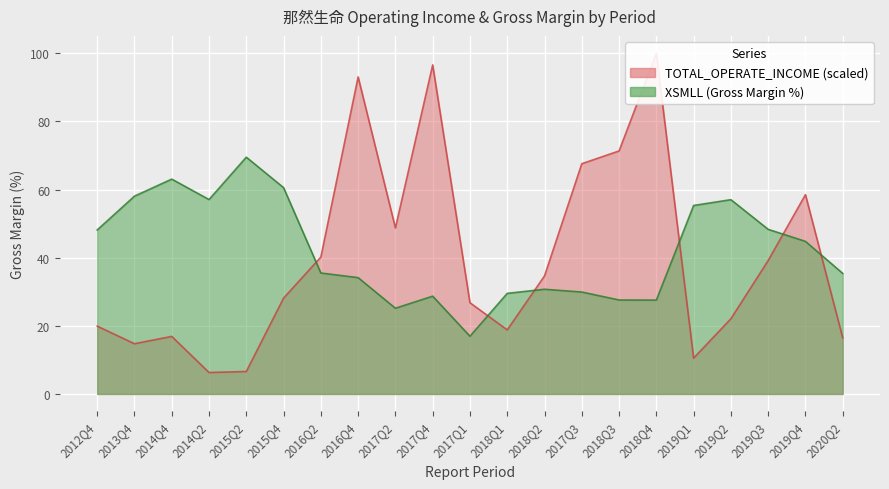

Which series ends up on top after the final intersection of TOTAL_OPERATE_INCOME and XSMLL?

XSMLL